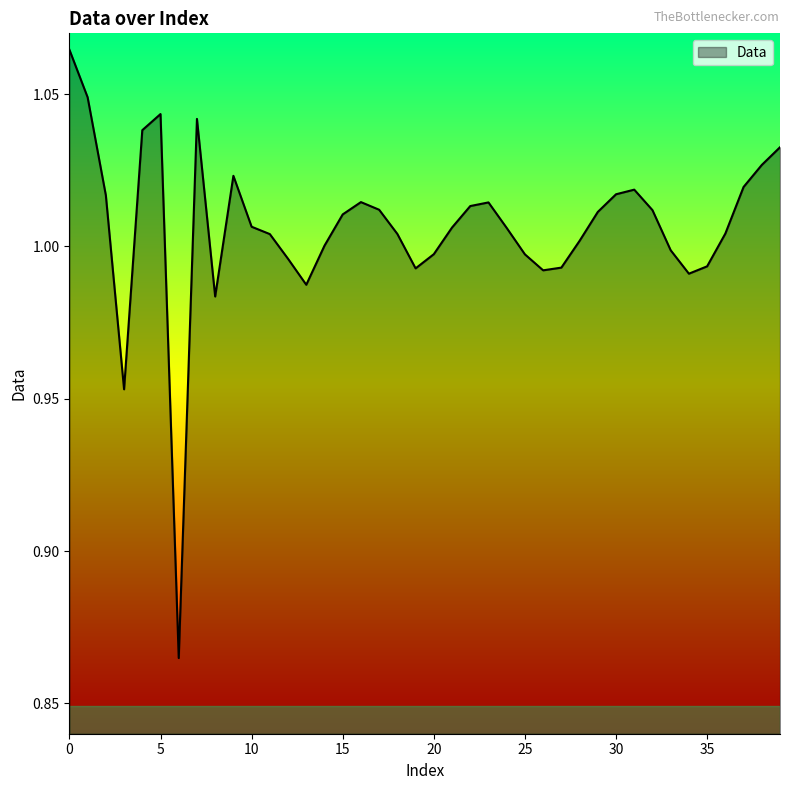

True or false: there are more than 0 points higher than both neighbors.

True